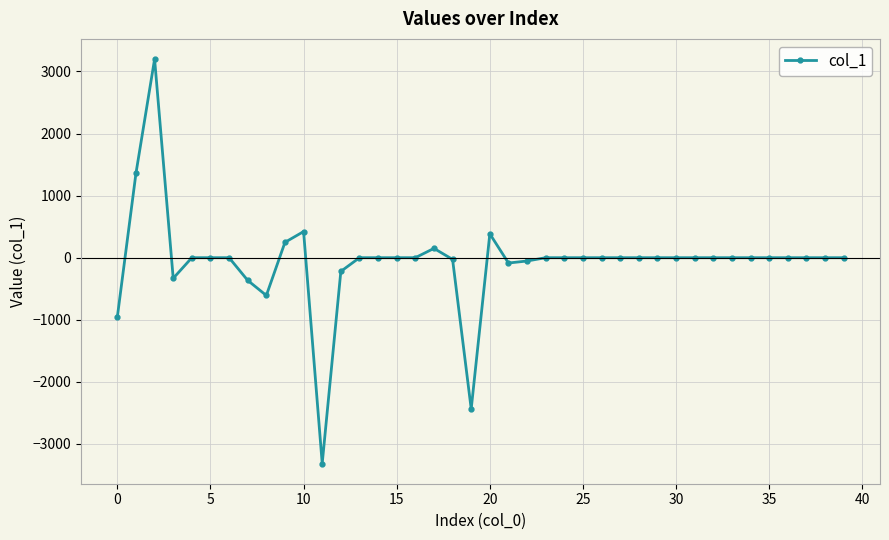

True or false: the data has more than 1 interior local peaks.

True